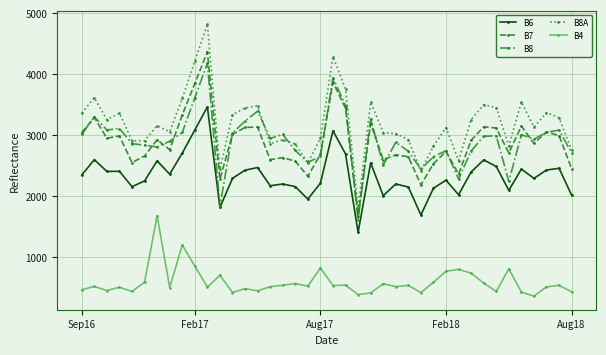

What is the value of the B8 point at the 18th from the left?

2747